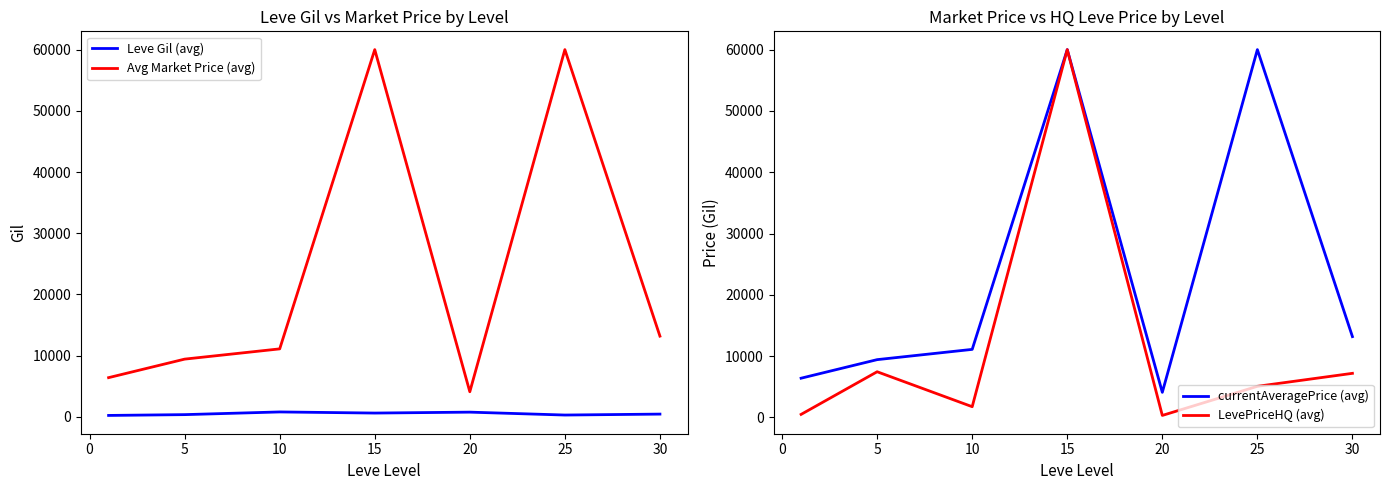

At how many categories does at least one series exceed 58417?

2